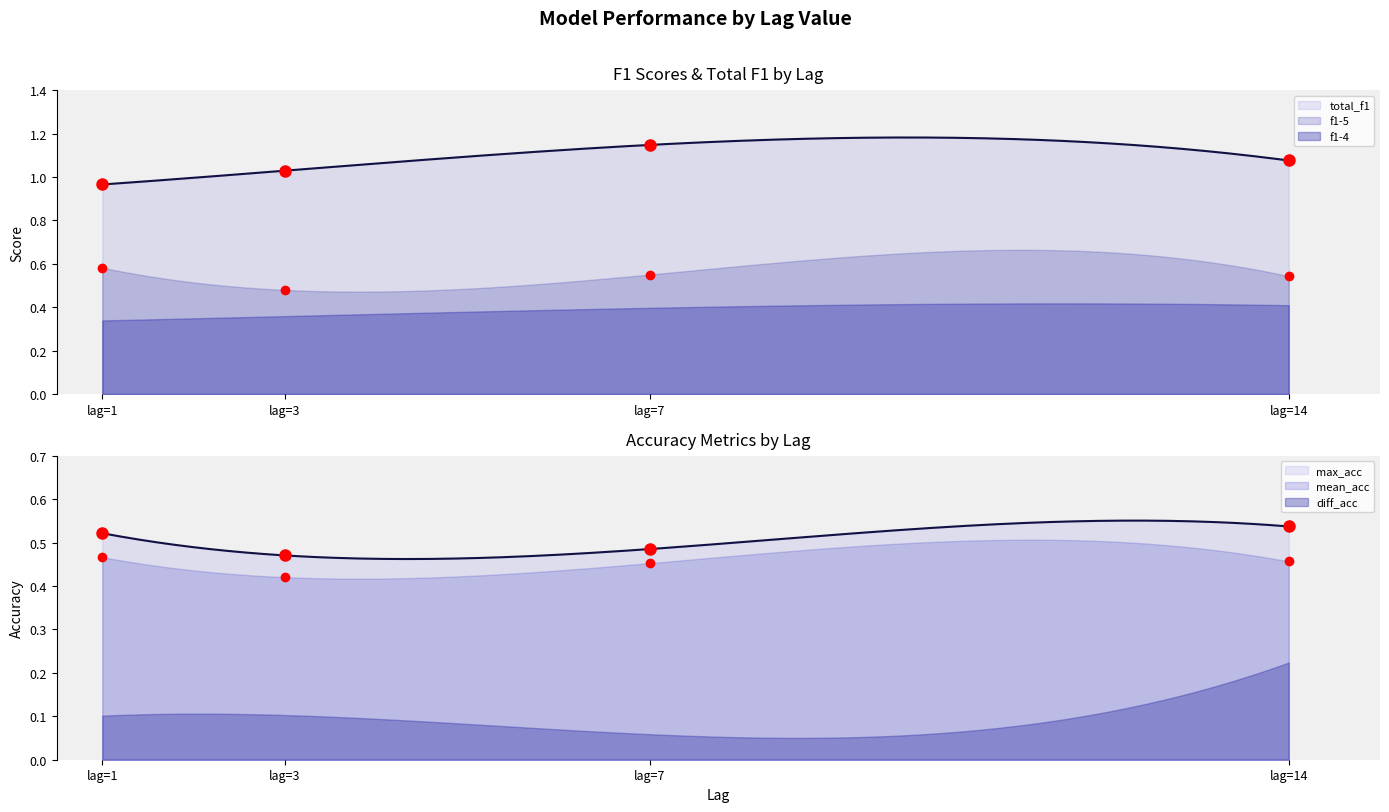

At how many categories does at least one series exceed 0?

4